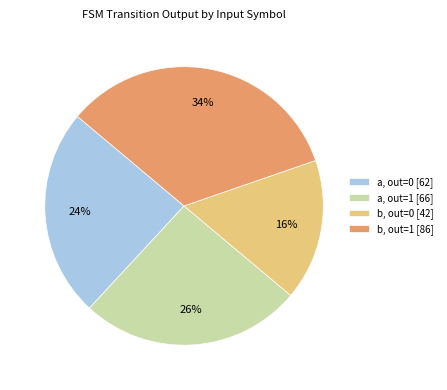

Do a, out=1 [66] and b, out=1 [86] together represent more than half of the pie?

Yes